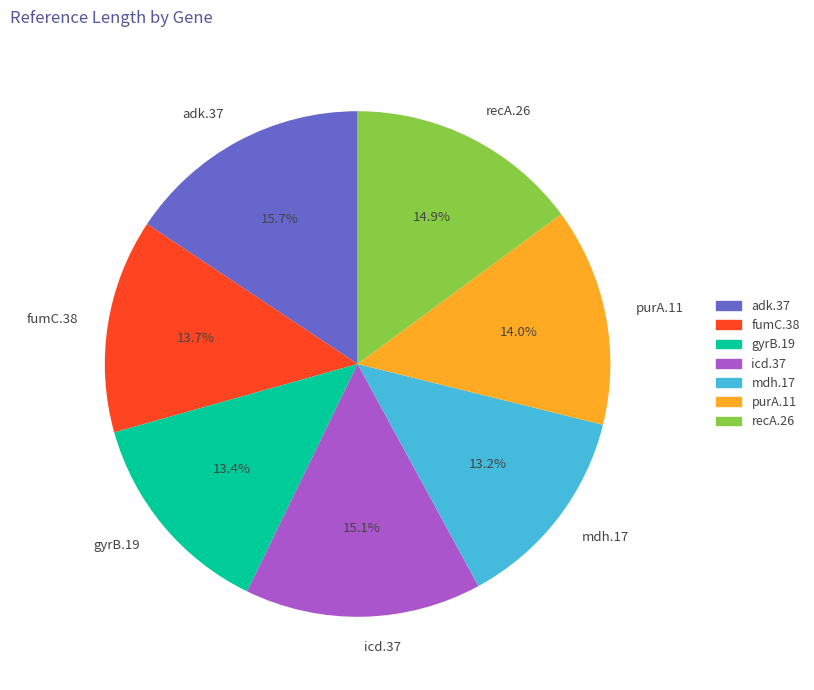

To the nearest percent, what is the difference between the largest and smallest slice percentages?

2%